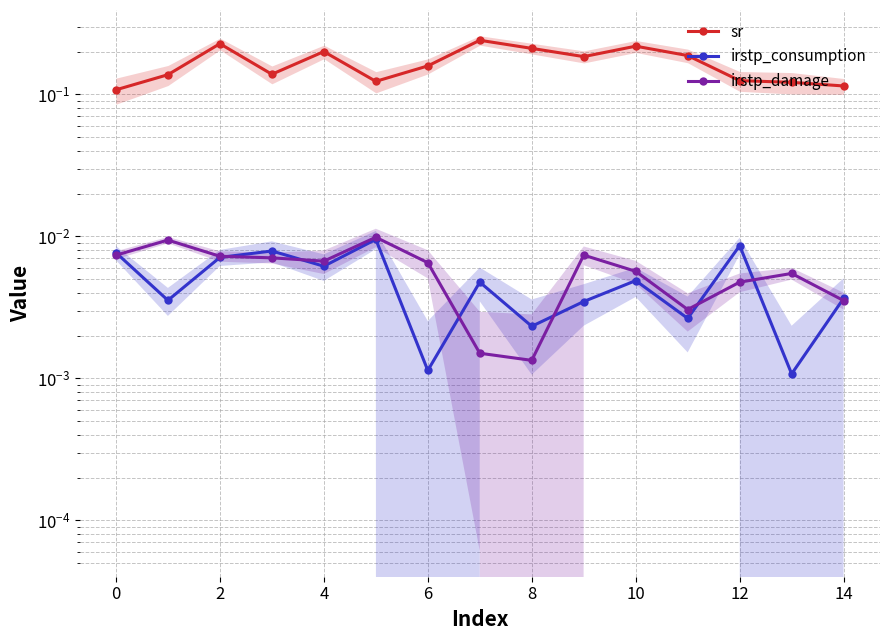

Reading right to left, transcribe all the data shown in this chart.

sr: 0.1	0.1	0.1	0.2	0.2	0.2	0.2	0.2	0.2	0.1	0.2	0.1	0.2	0.1	0.1
irstp_consumption: 0.0	0.0	0.0	0.0	0.0	0.0	0.0	0.0	0.0	0.0	0.0	0.0	0.0	0.0	0.0
irstp_damage: 0.0	0.0	0.0	0.0	0.0	0.0	0.0	0.0	0.0	0.0	0.0	0.0	0.0	0.0	0.0